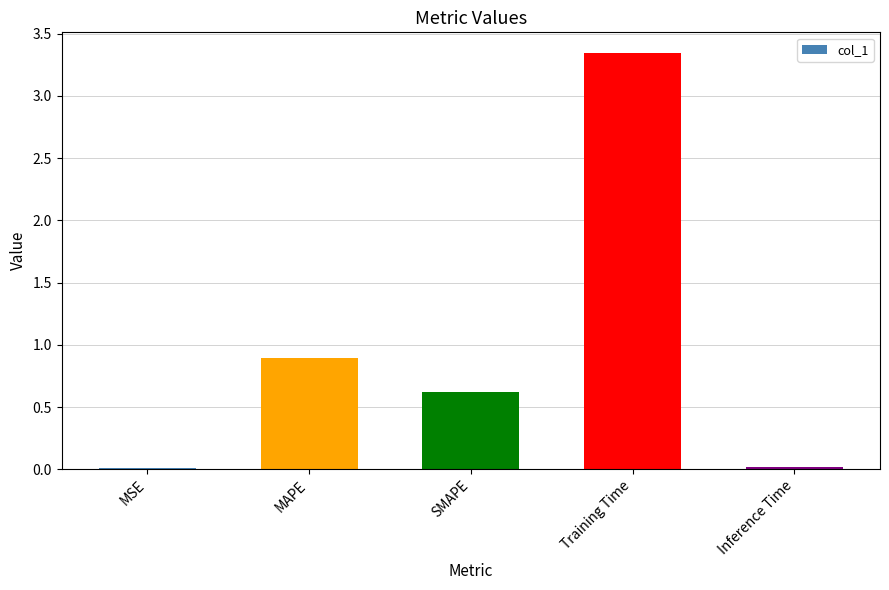

Which category has the highest value across all series?

Training Time